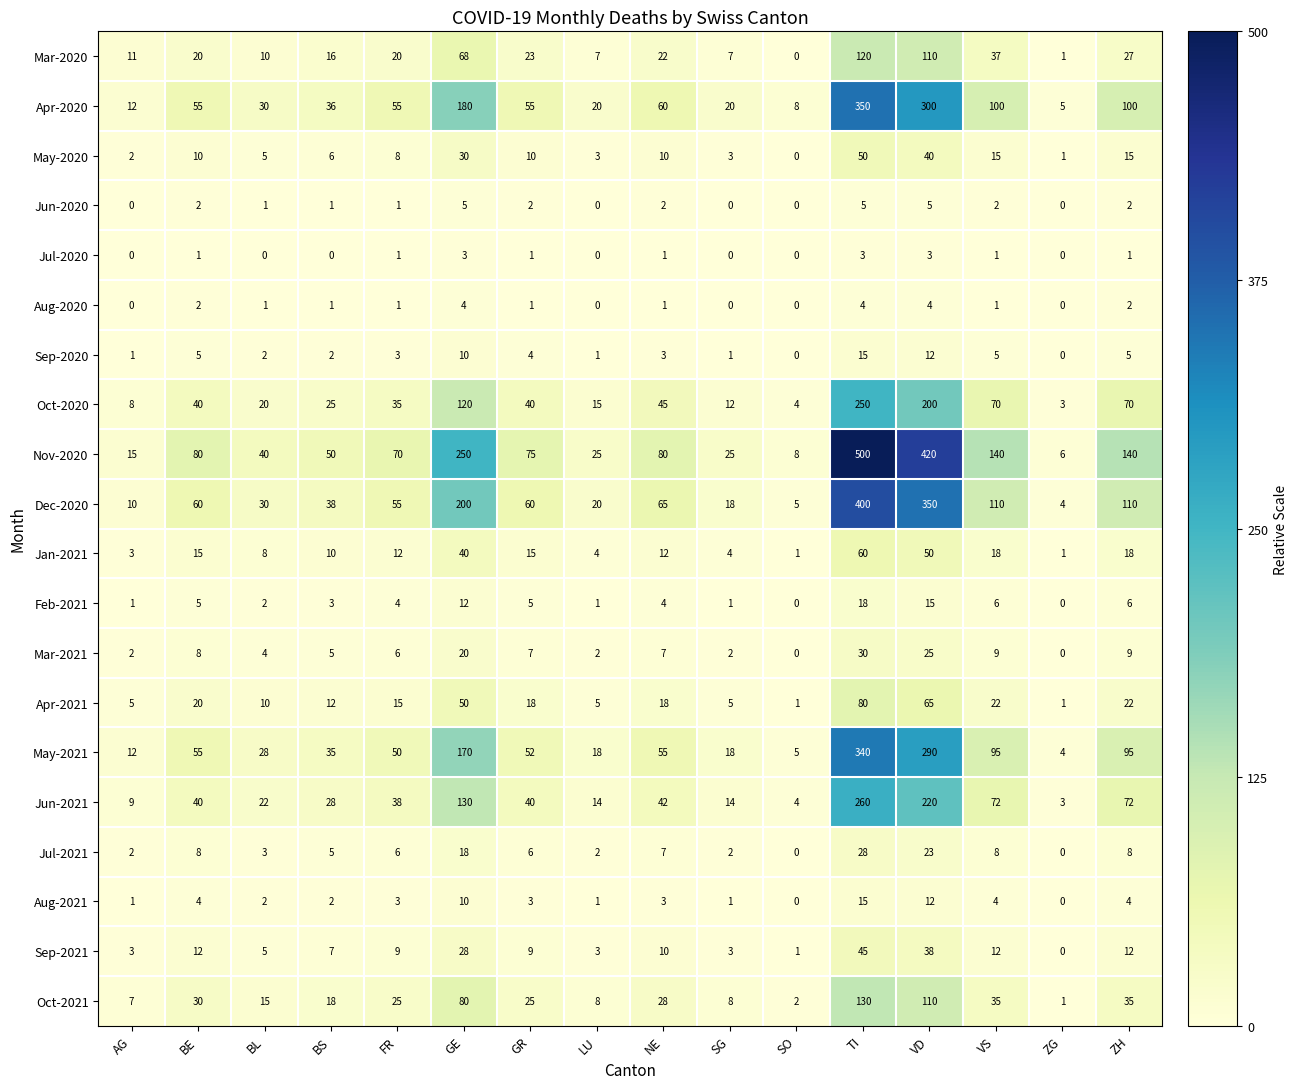

True or false: Jun-2020 has a value of 1 at NE.

False